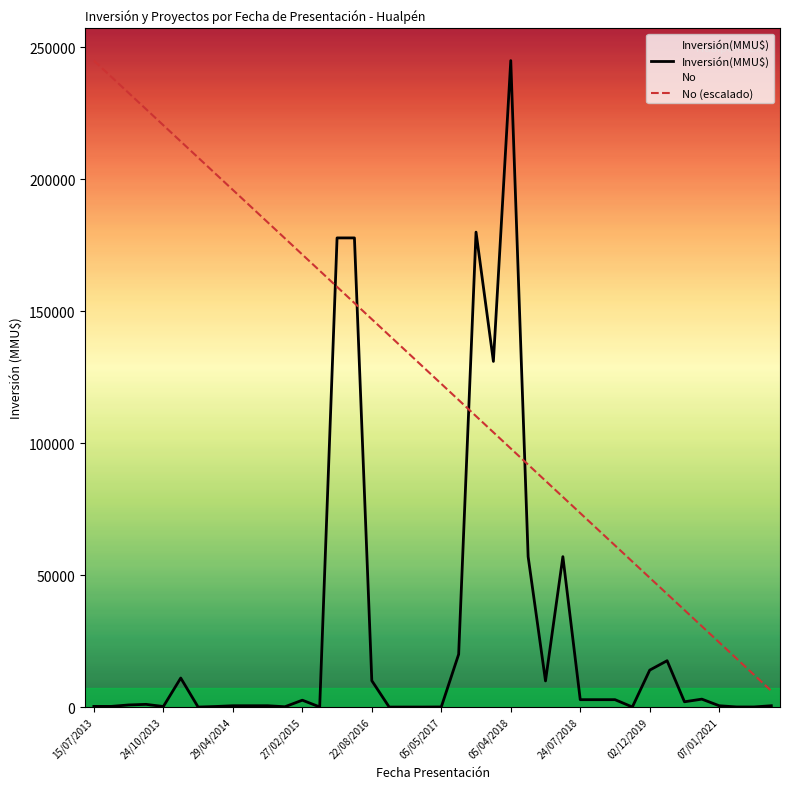

What is the maximum value for No (escalado)?

245000